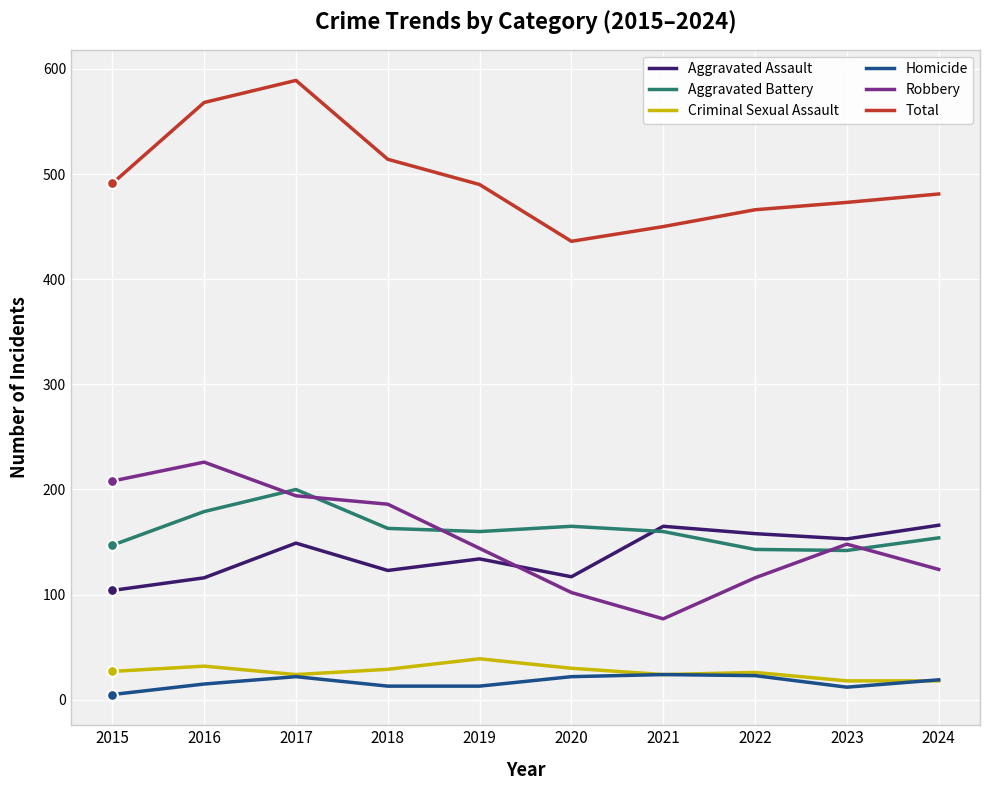

At how many categories does at least one series exceed 208?

10